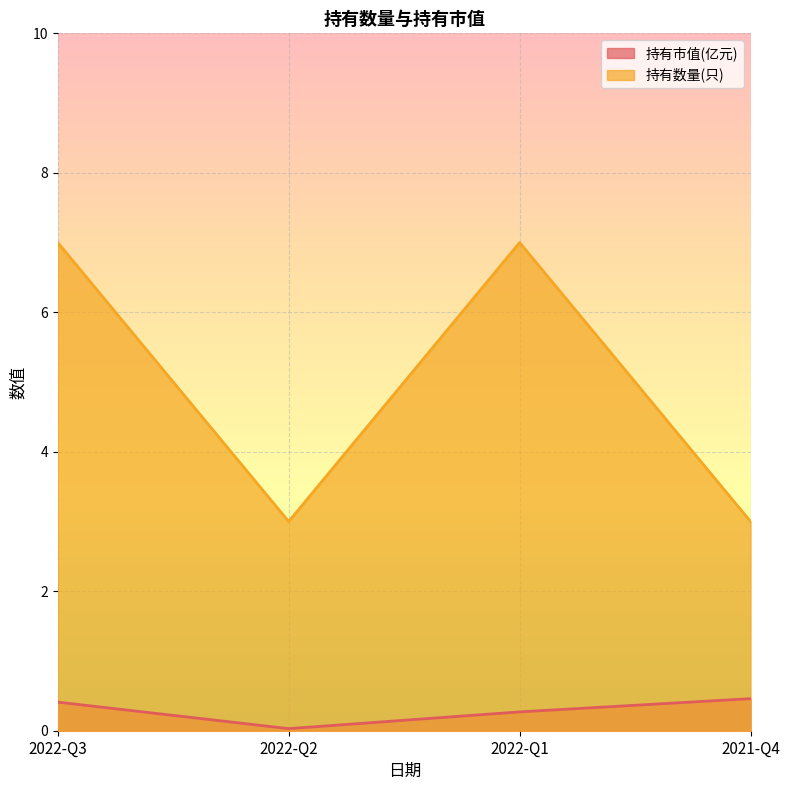

What is the approximate value of 持有数量(只) at 2021-Q4?

3.0